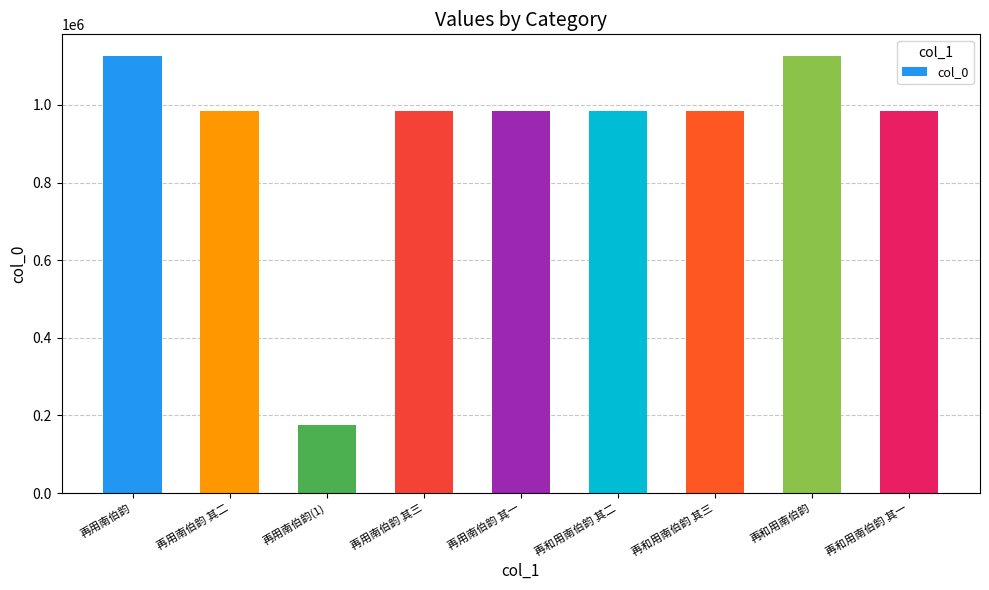

What is the average value?

926261